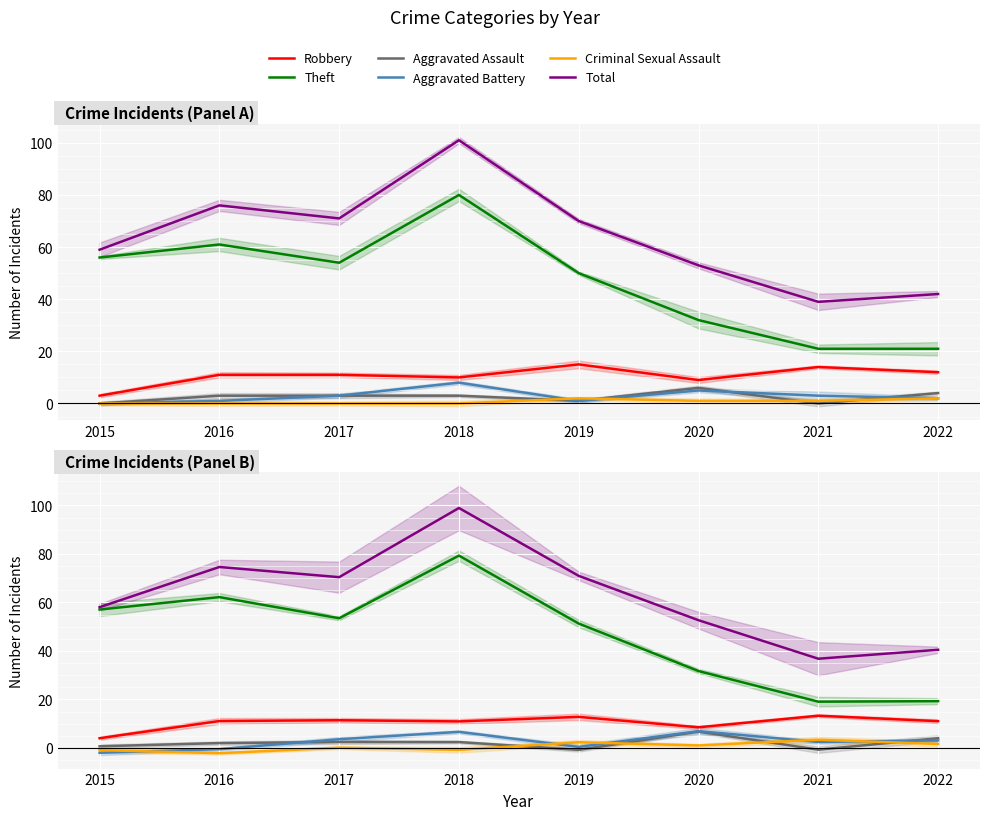

At which label does Aggravated Assault reach its peak?

2020